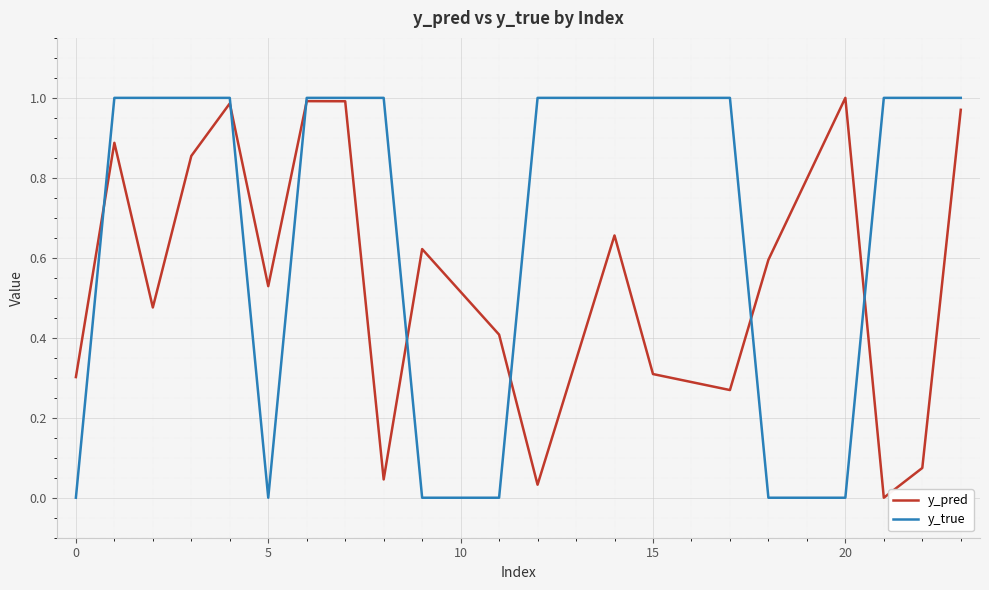

Which series has the largest range (max minus min)?

y_true